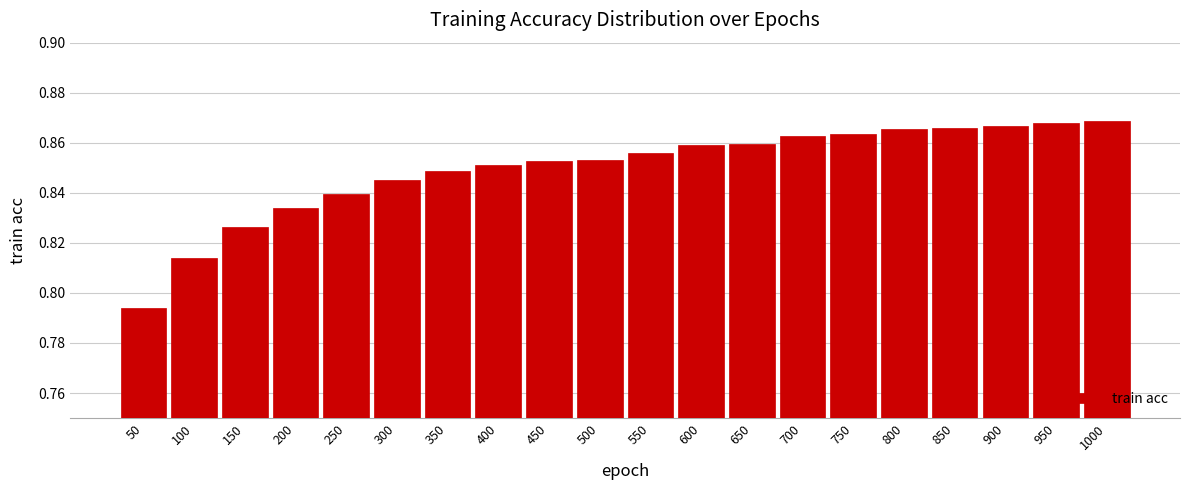

Which category has the lowest value across all series?

50